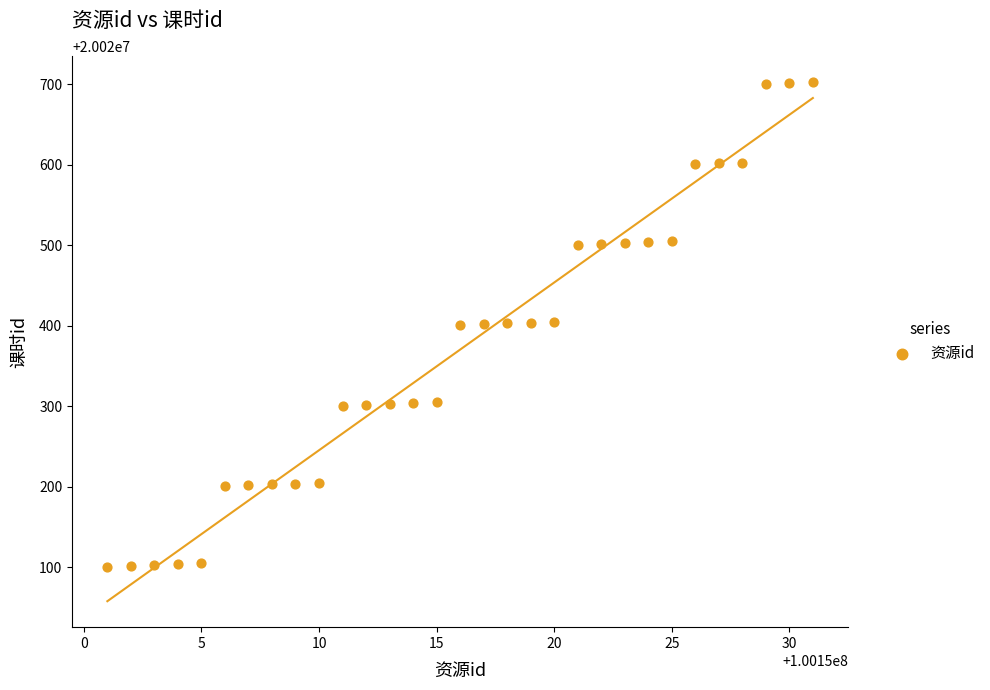

What is the range of X values (max minus min)?

30